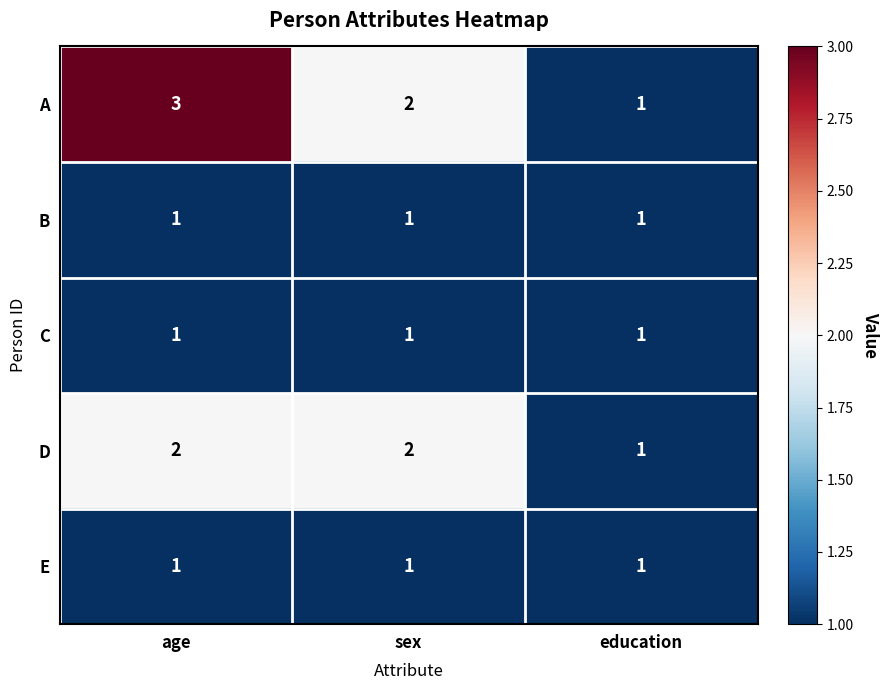

Reading left to right, transcribe all the data shown in this chart.

A: age=3	sex=2	education=1
B: age=1	sex=1	education=1
C: age=1	sex=1	education=1
D: age=2	sex=2	education=1
E: age=1	sex=1	education=1